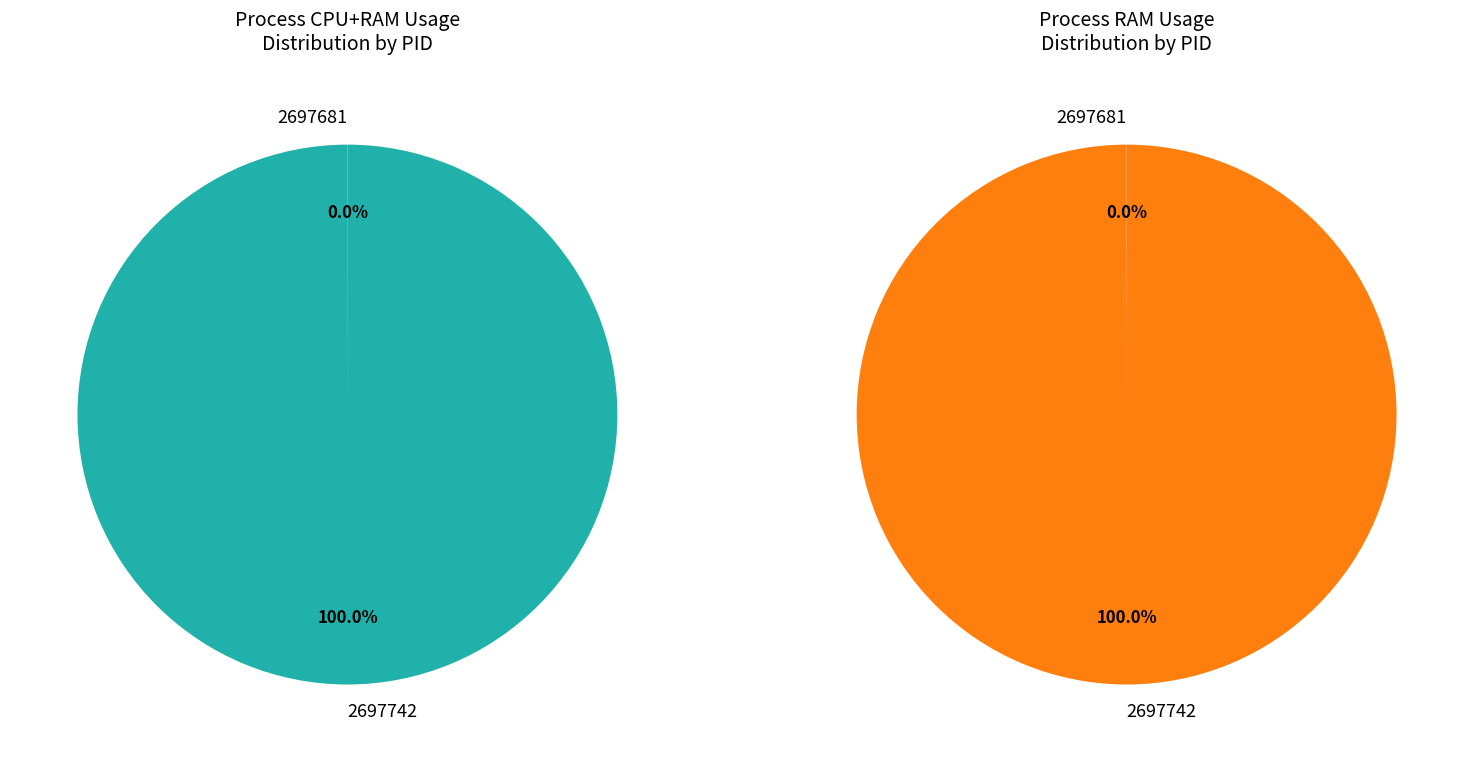

What is the total percentage of 2697742 and 2697681?

100.0%